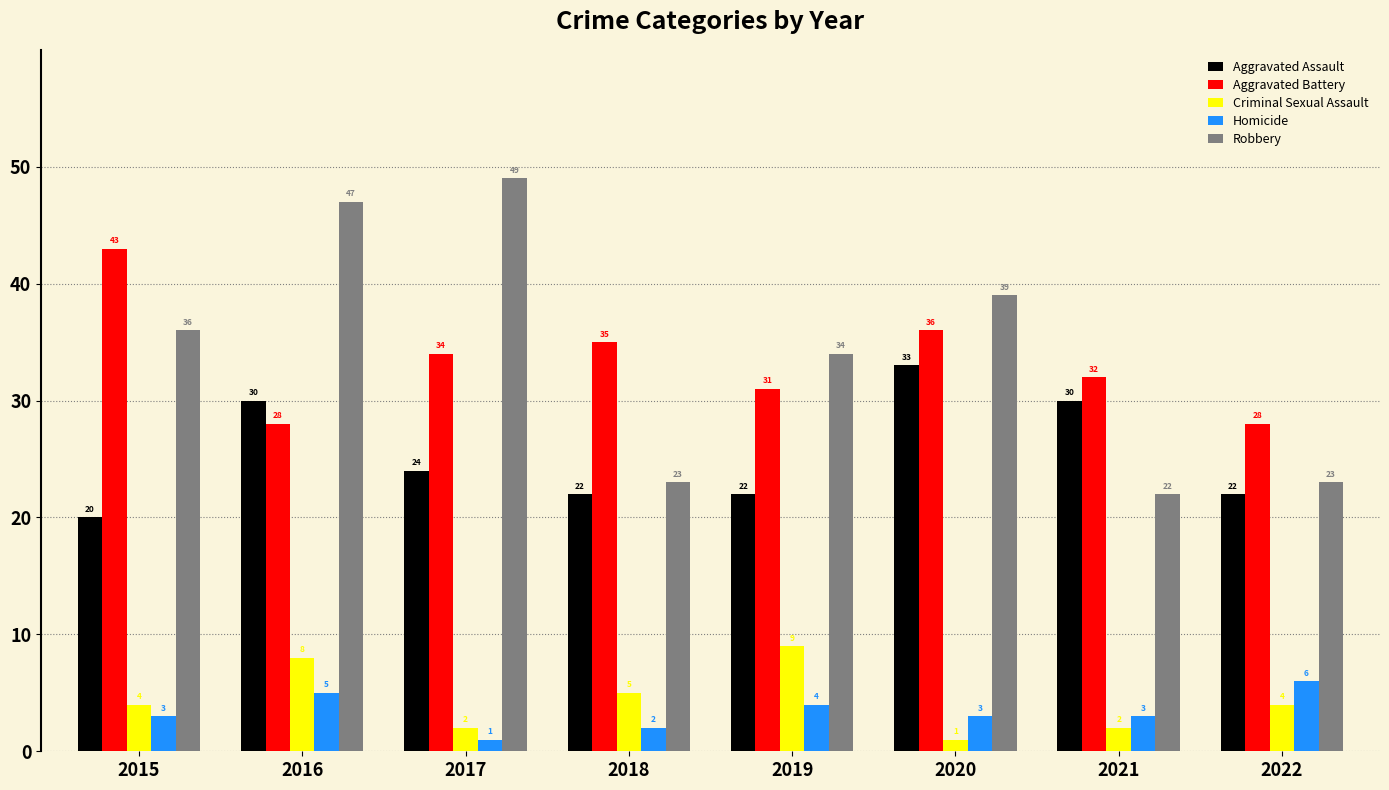

At which label does Aggravated Battery first exceed 34?

2015